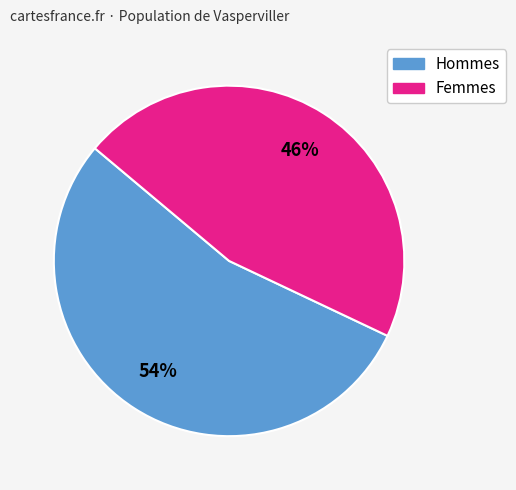

What percentage is the Hommes slice, to the nearest percent?

54%